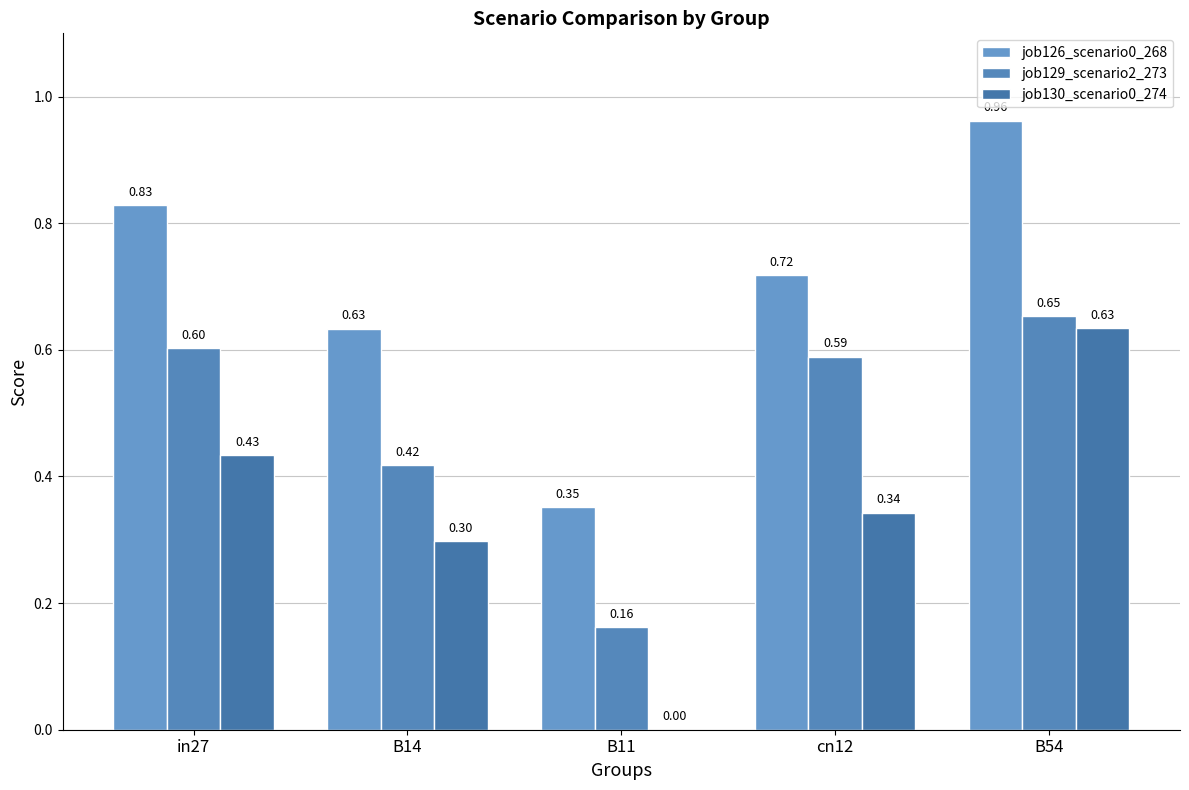

At which category is the sum across all series the highest?

B54